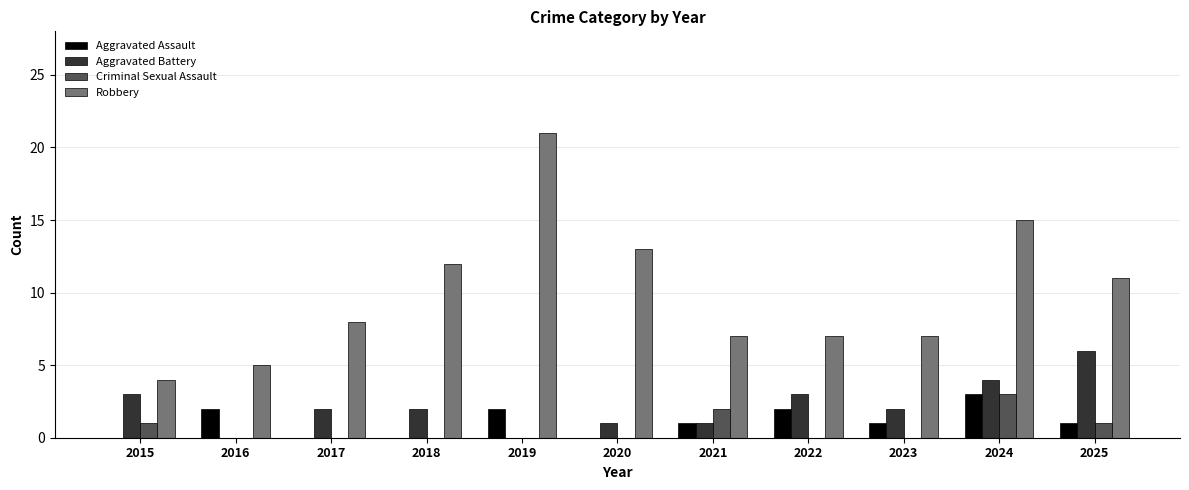

How many groups of bars are there?

11